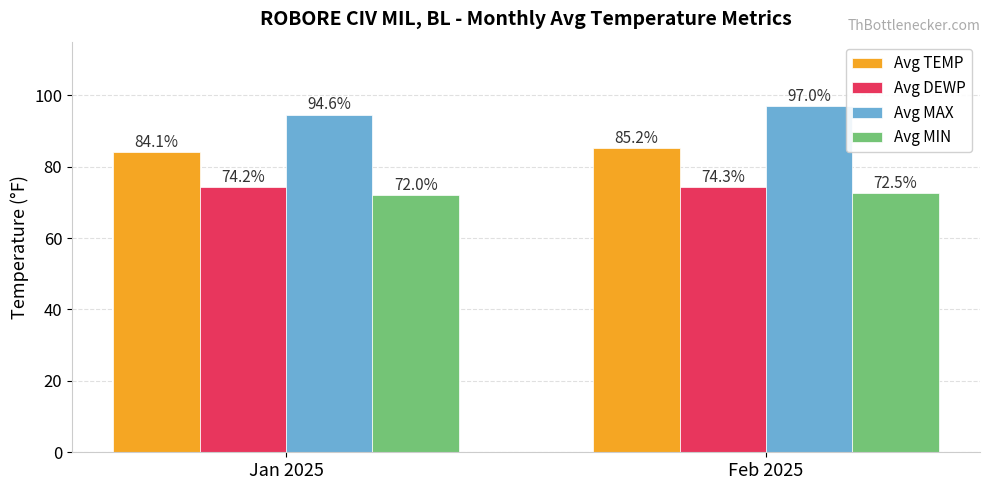

How many Avg DEWP values are between 74 and 75?

2